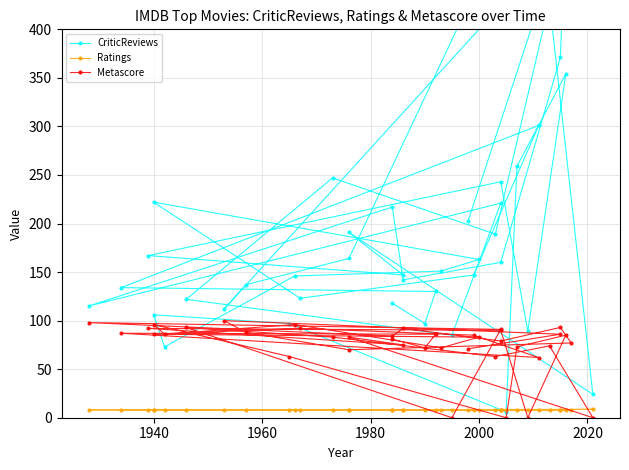

Rank the series by their average value, from highest to lowest.

CriticReviews, Metascore, Ratings